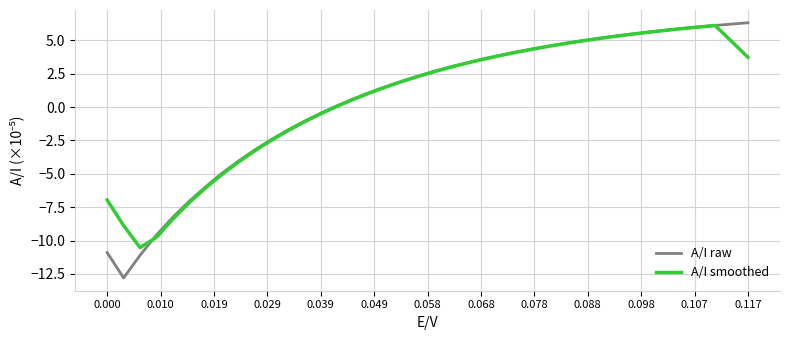

Does the chart have visible grid lines?

Yes